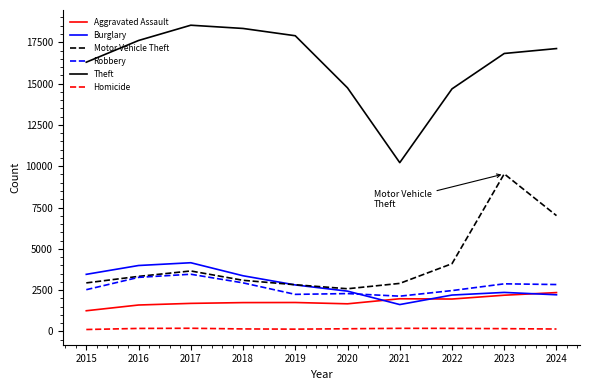

What is the smallest value displayed?

119